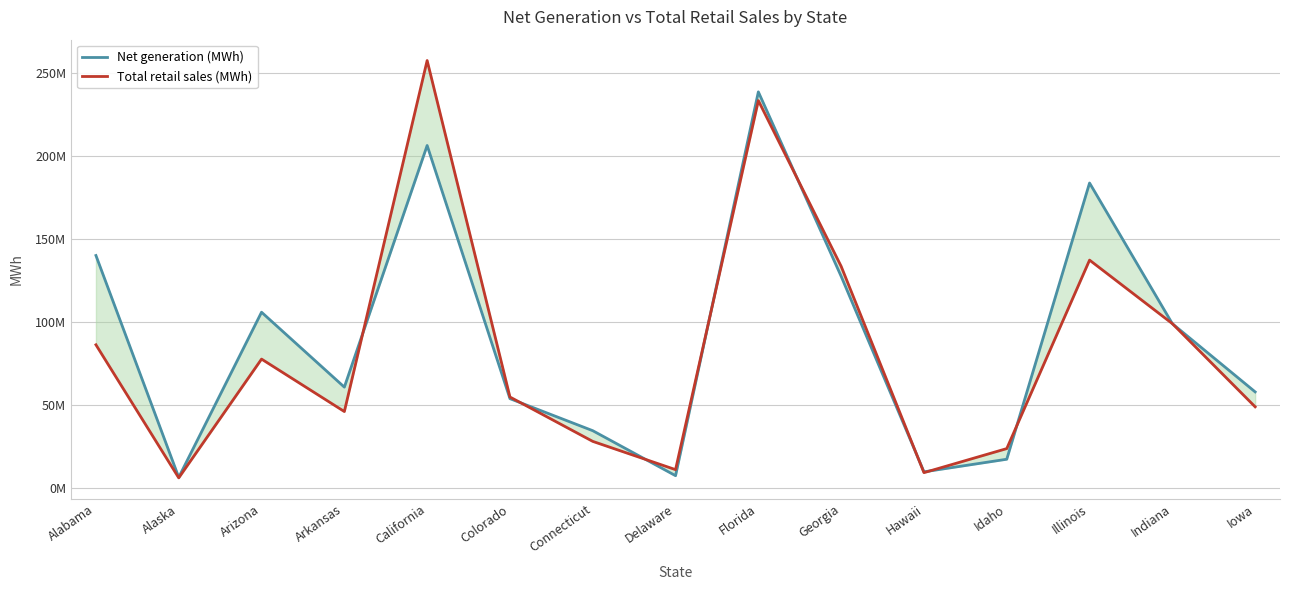

How many values in the Net generation (MWh) series exceed 60775298?

7